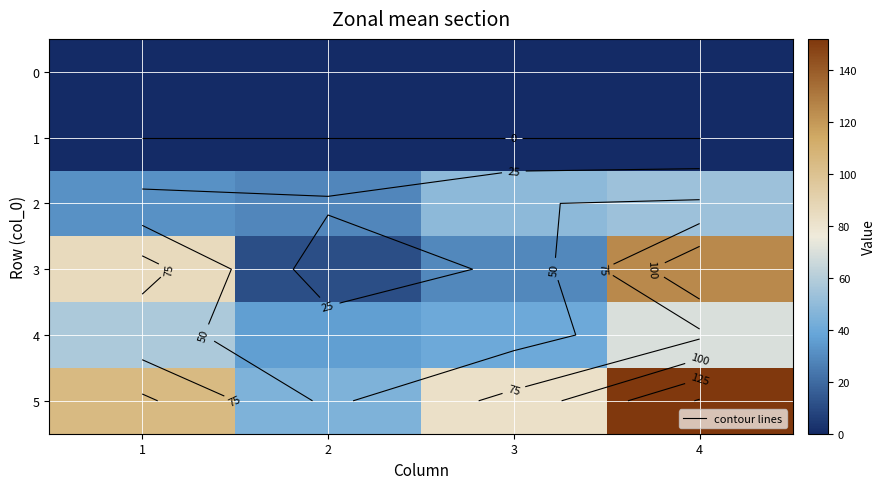

What is the maximum value for 5?

152